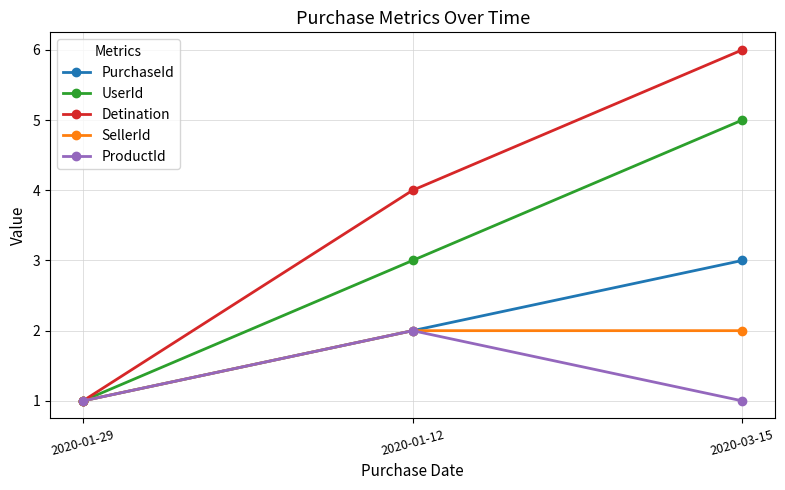

What is the maximum value shown in the chart?

6